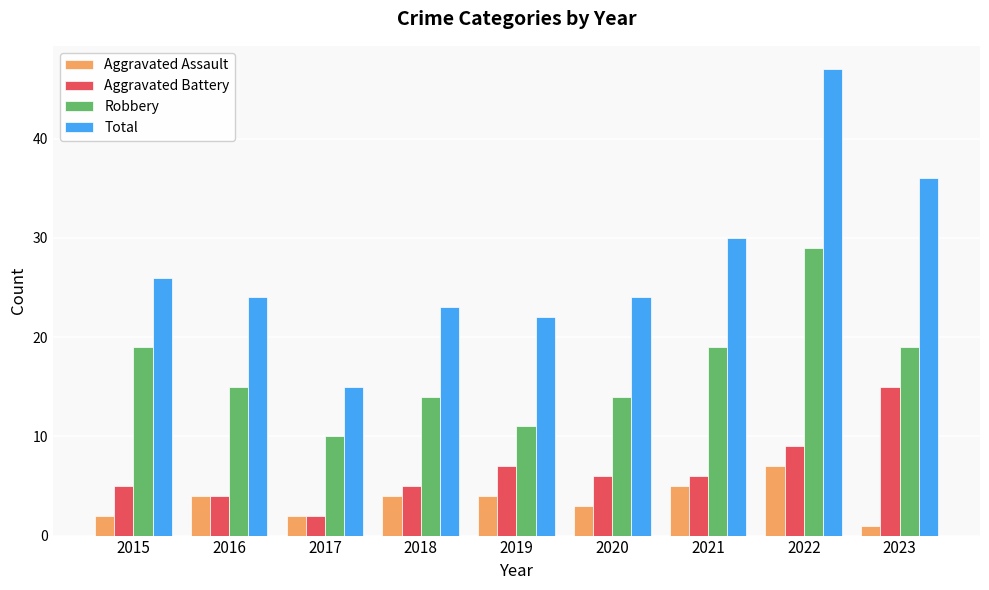

What is the average value of the Robbery series?

17